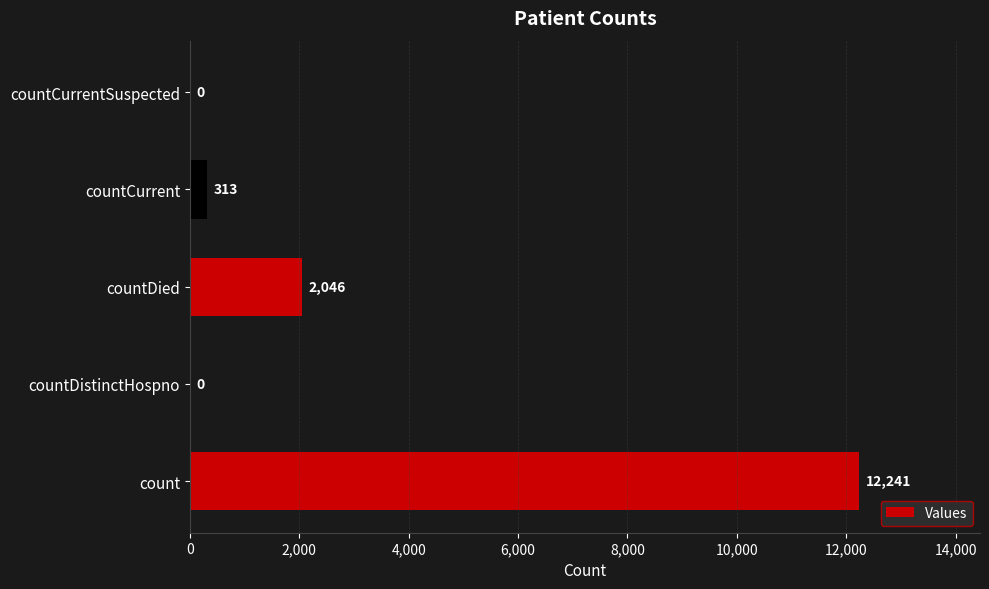

Are the bars grouped side by side (vs. stacked)?

No